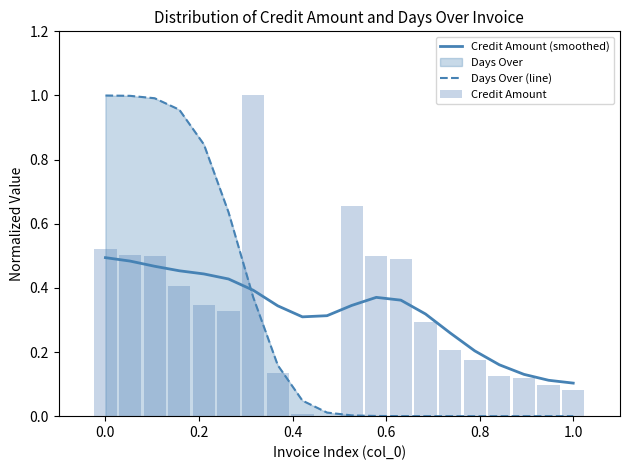

True or false: Credit Amount (smoothed) and Days Over (line) intersect in this chart.

True